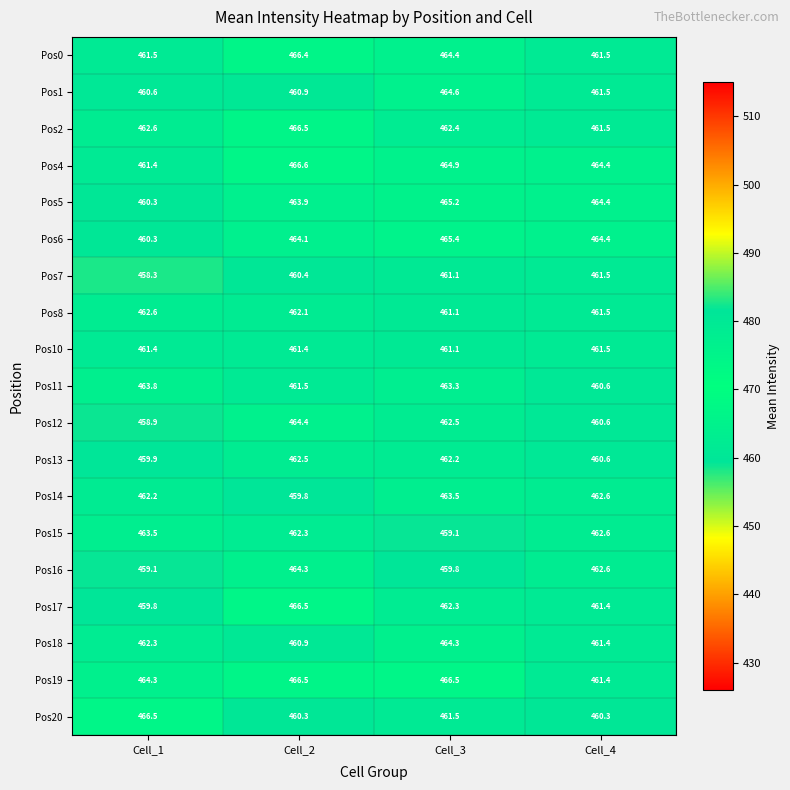

What is the difference between the second highest and second lowest values in the Pos19 series?

2.2